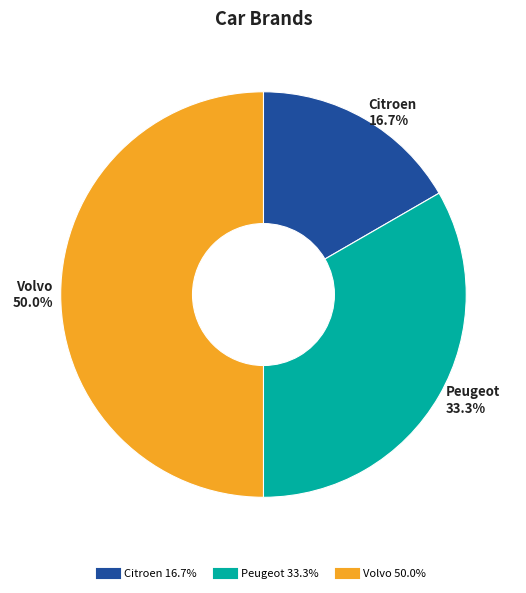

What is the largest slice in the pie chart?

Volvo